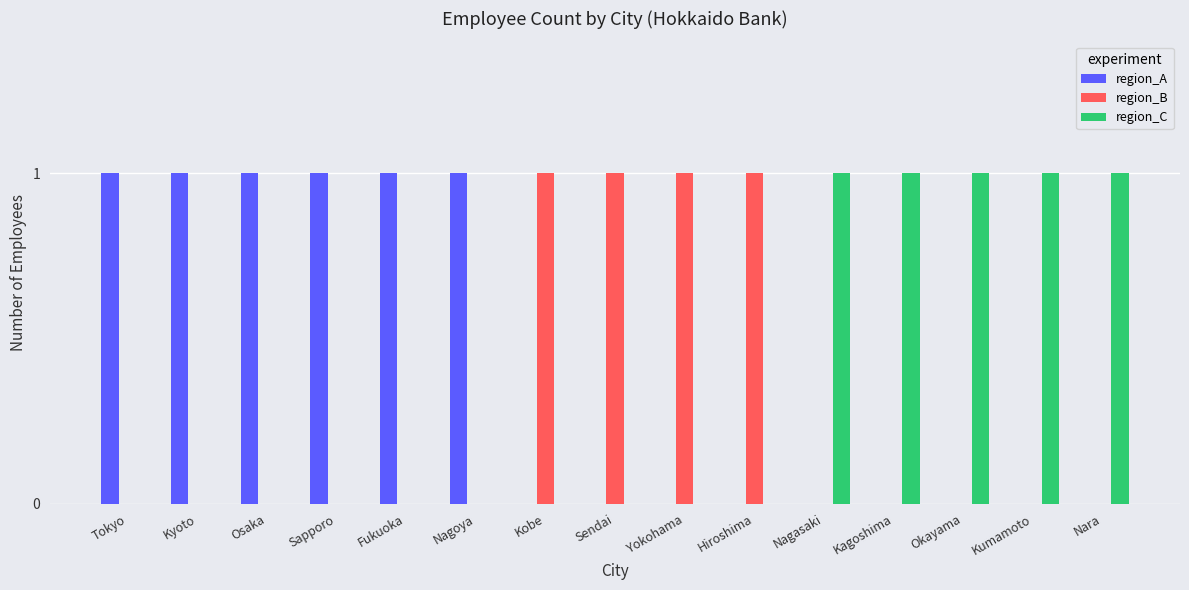

What is the sum of all region_B values?

4